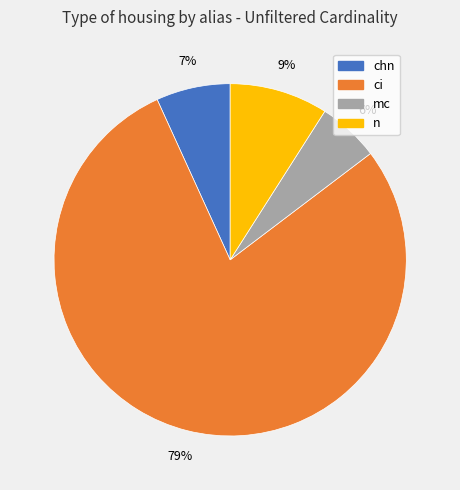

The mc slice represents 6% of the pie. True or false?

True